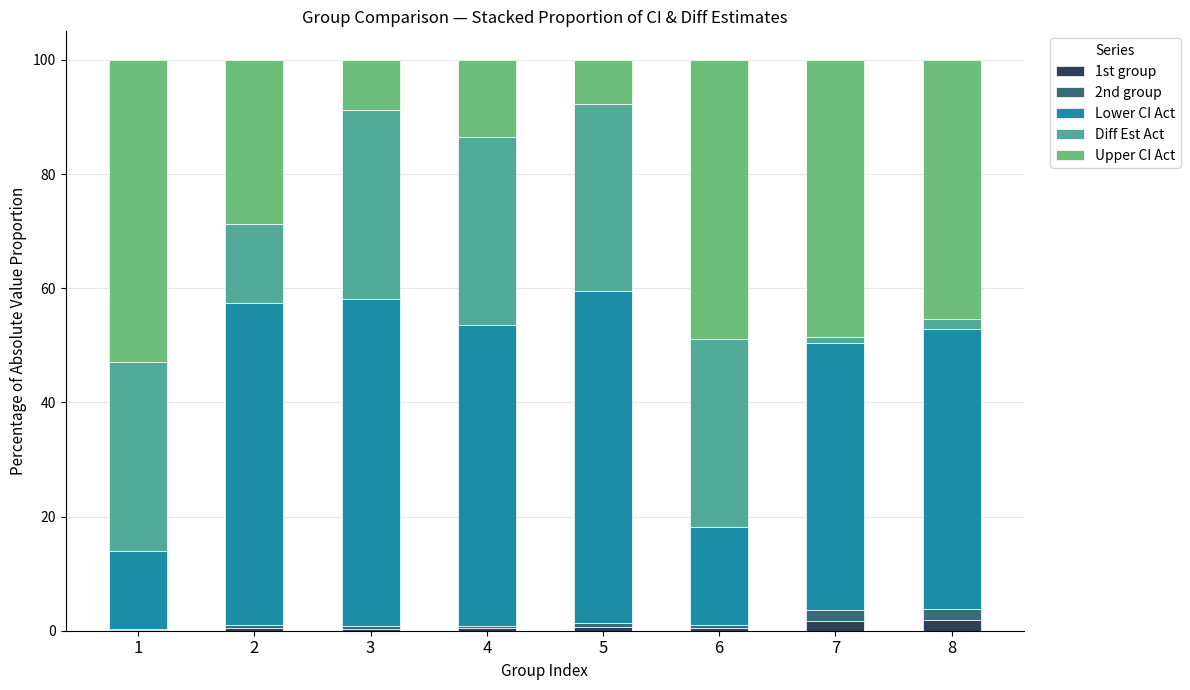

True or false: 1st group has a value of 1.9 at 8.

True